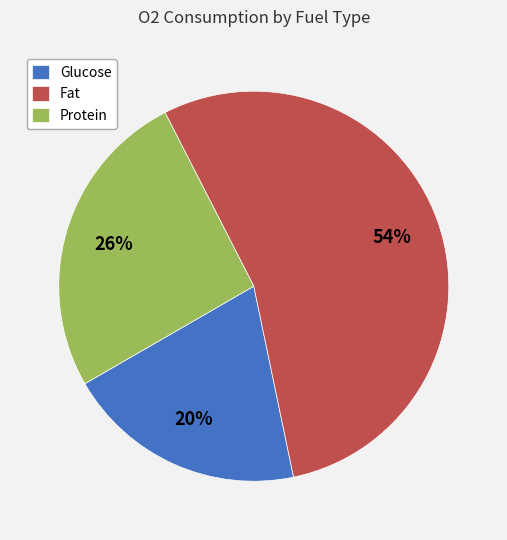

True or false: Fat accounts for 54% of the total.

True